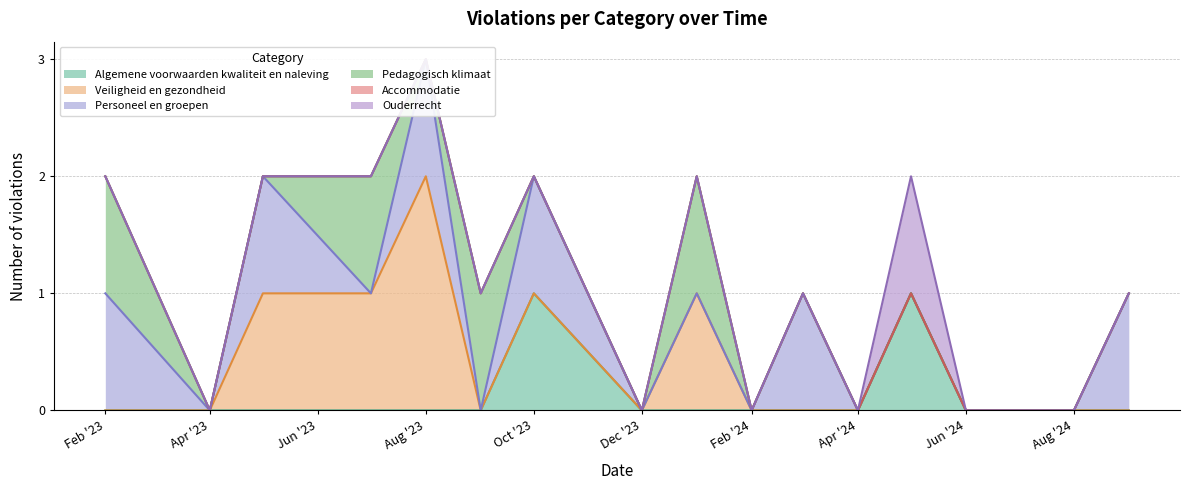

Where is the first local maximum for Algemene voorwaarden kwaliteit en naleving?

2023-10